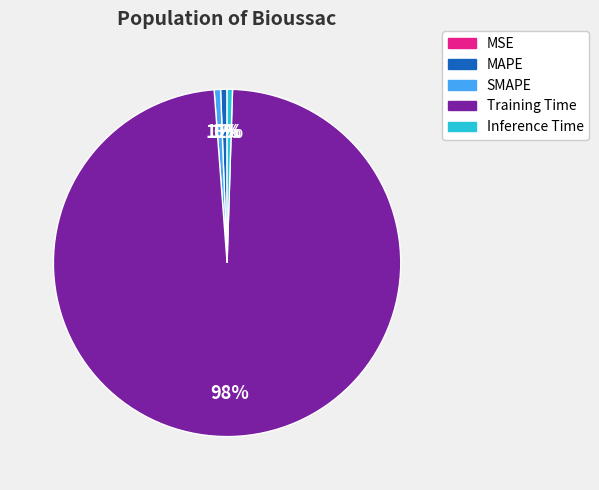

Which category accounts for the majority?

Training Time